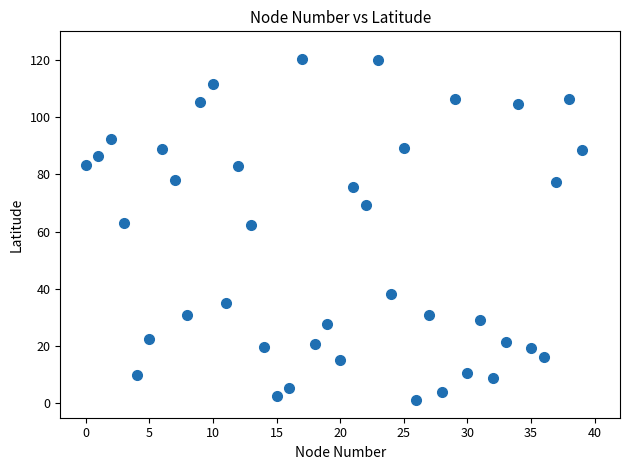

What is the range of Y values (max minus min)?

119.2